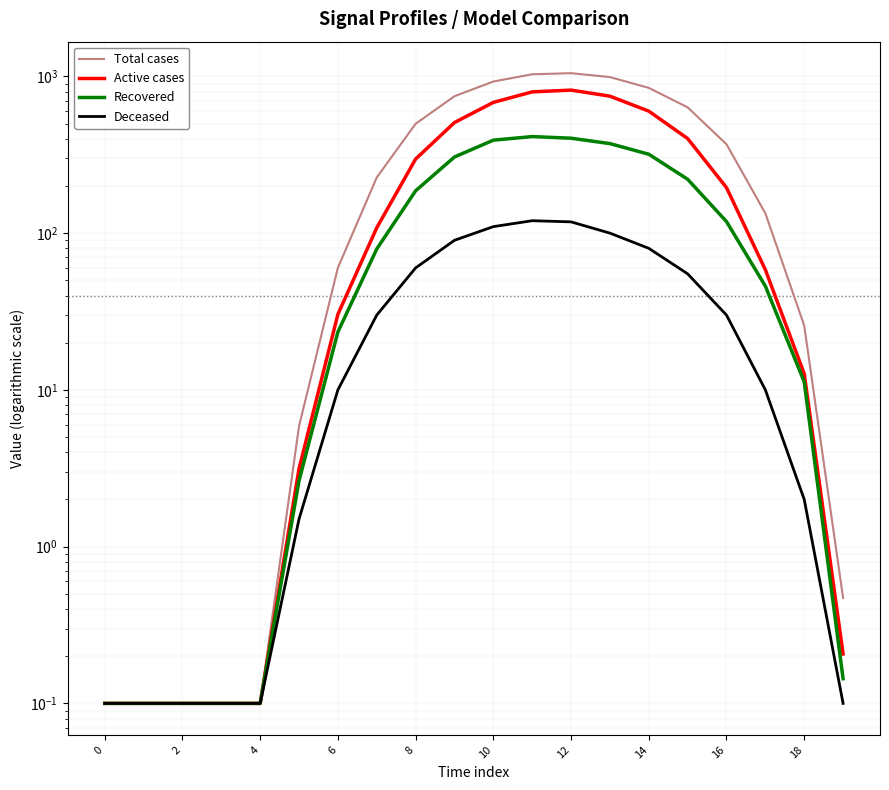

What is the sum of the Active cases values at 15 and 10?

1083.5